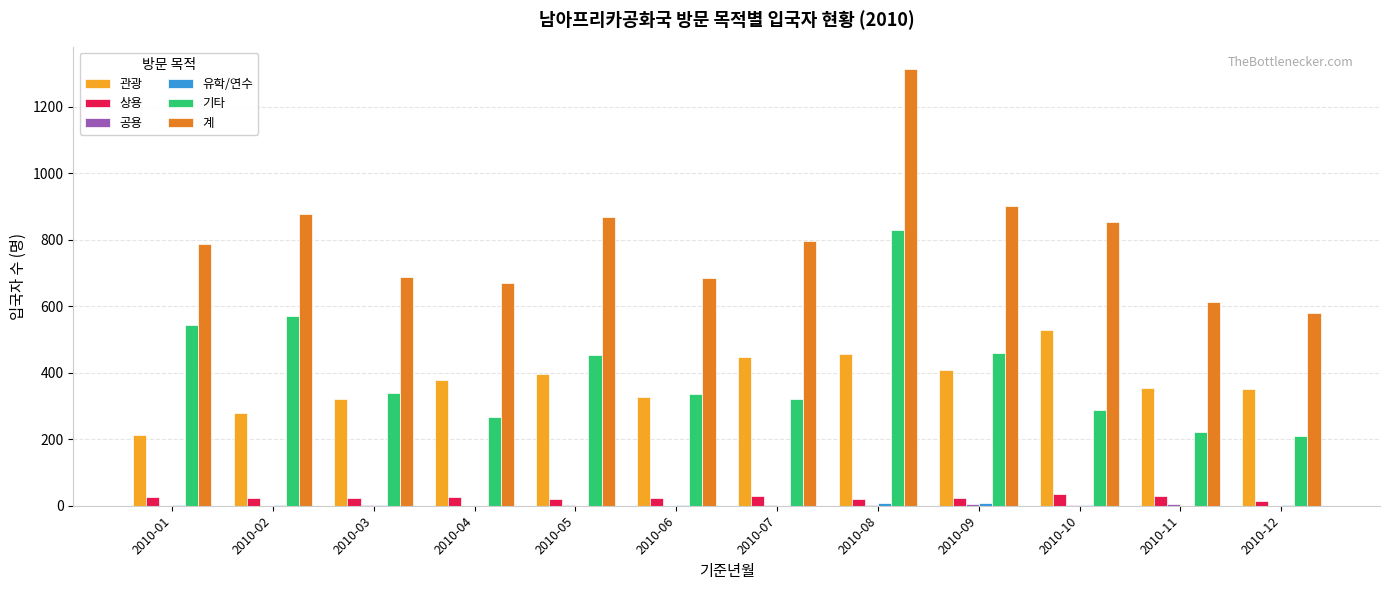

The value of 기타 at 2010-04 is 72. True or false?

False